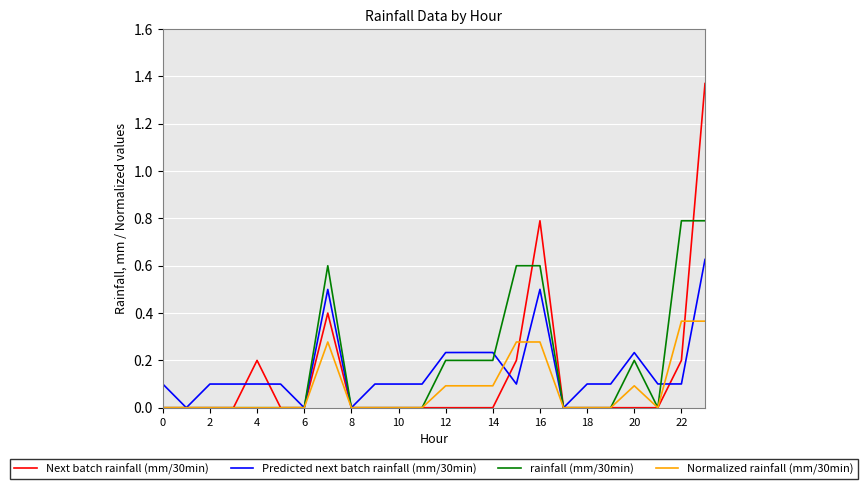

Which series has the widest spread of values?

Next batch rainfall (mm/30min)